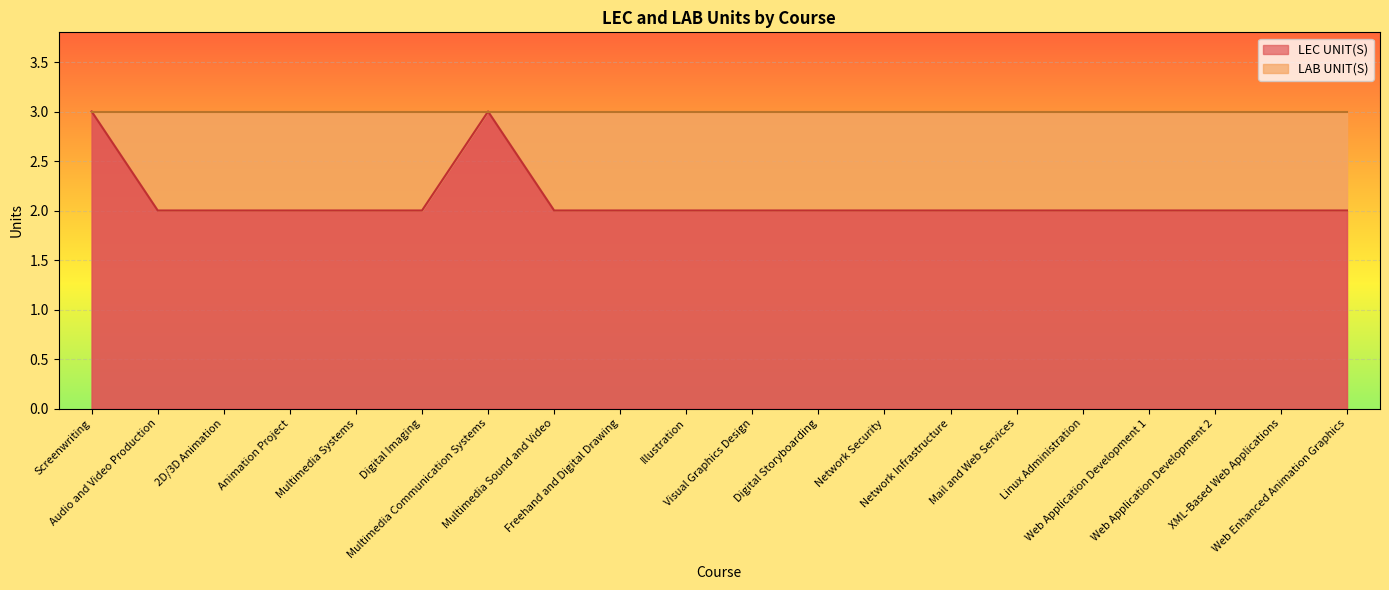

Where is the first local maximum for LAB UNIT(S)?

Multimedia Communication Systems